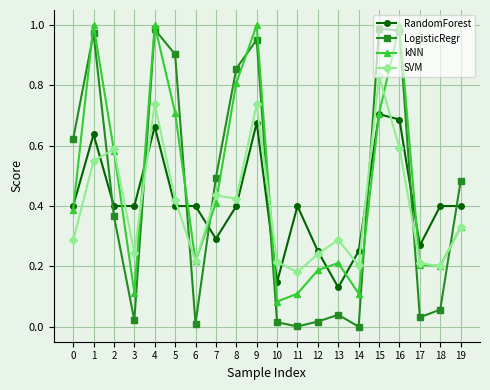

What is the total value across all series at 4?

3.4